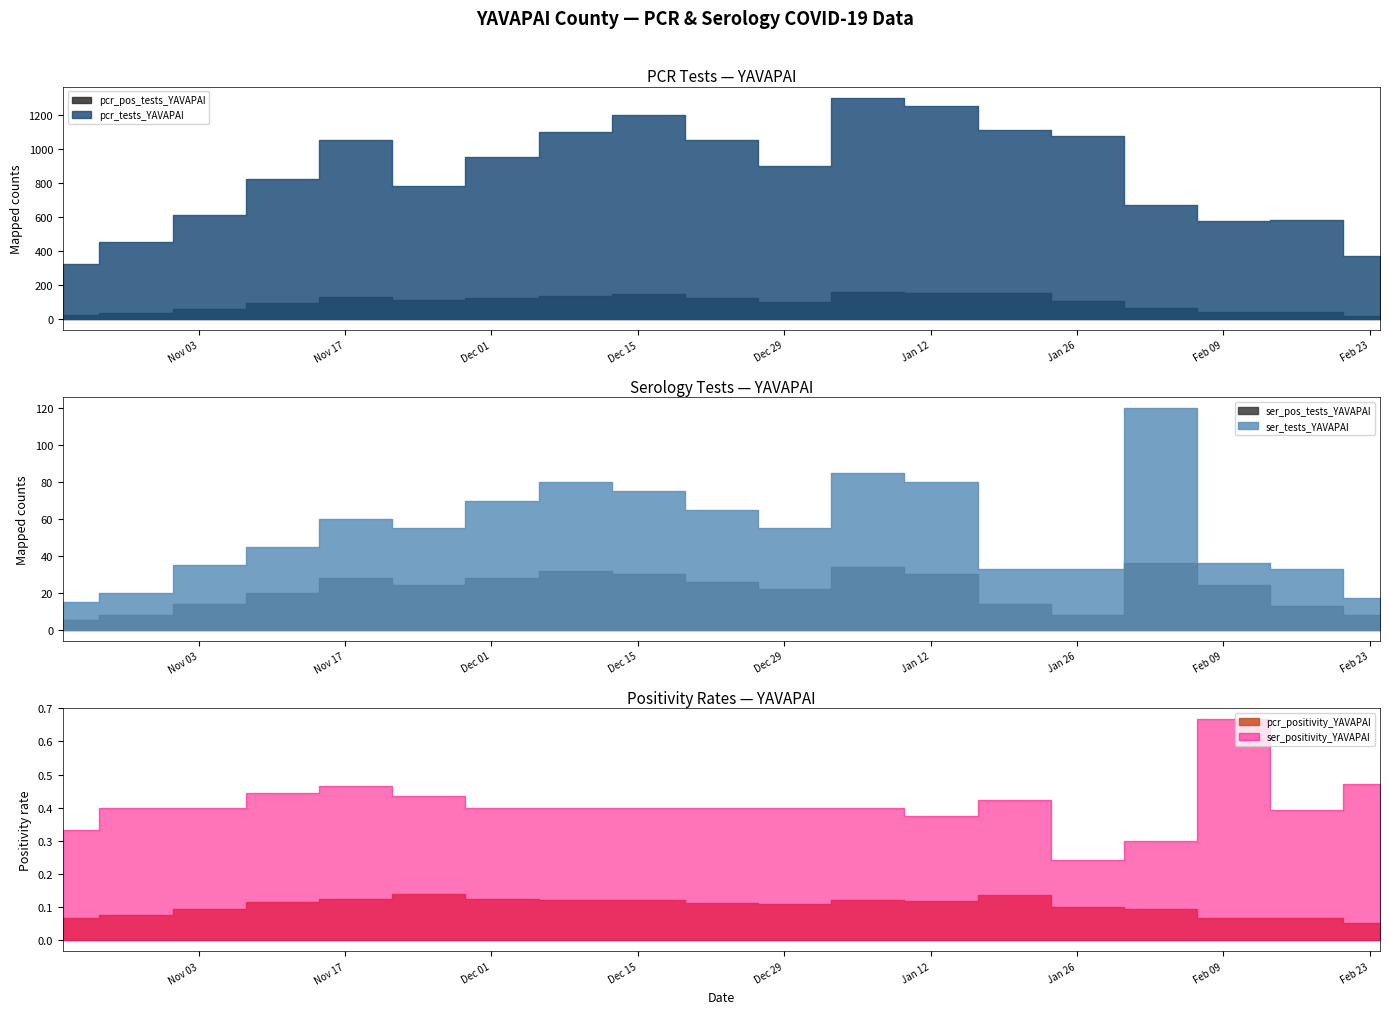

At which category does pcr_tests_YAVAPAI reach its first local peak?

2020-11-18